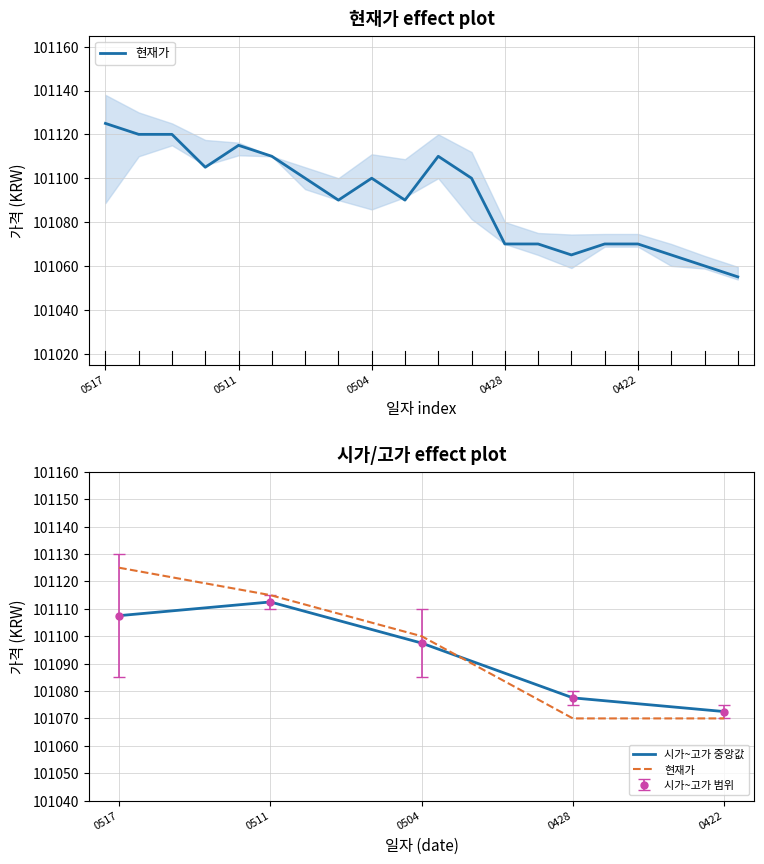

What is the difference between the second highest and second lowest values in the 시가~고가 중앙값 series?

30.0